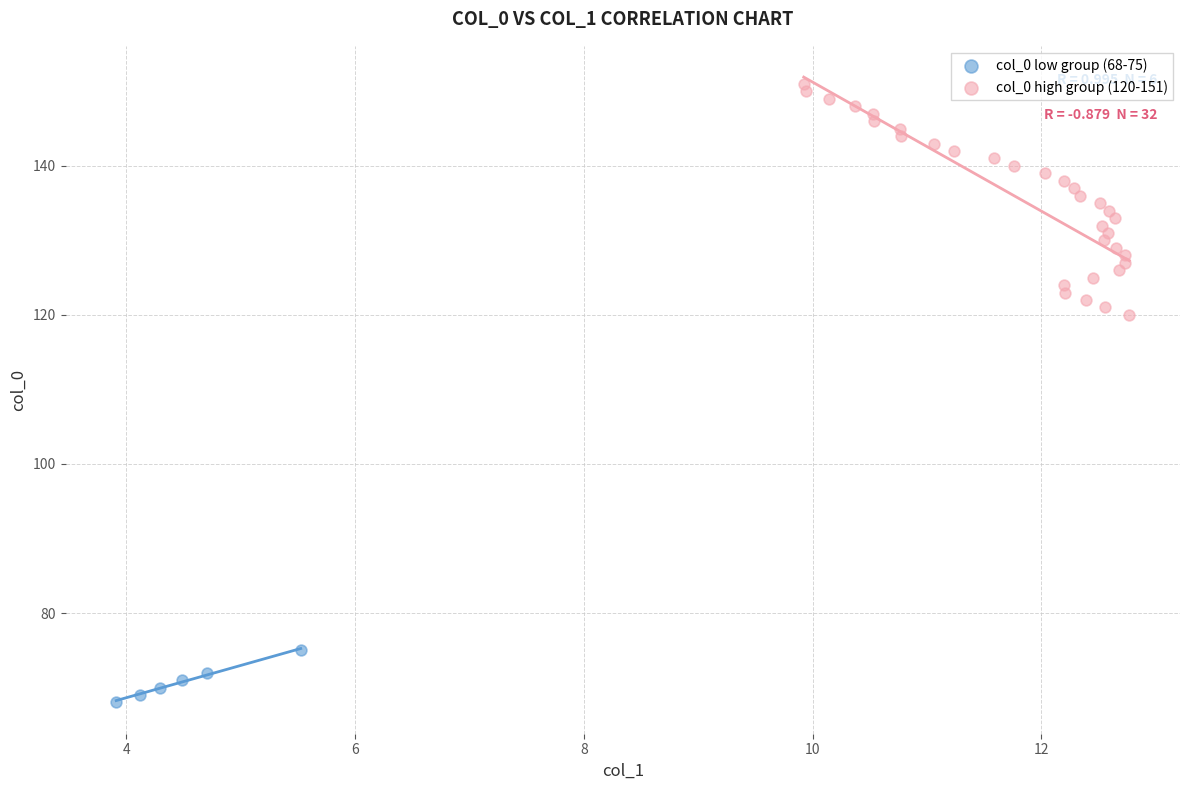

Which series reaches the maximum Y coordinate?

col_0 high group (120-151)